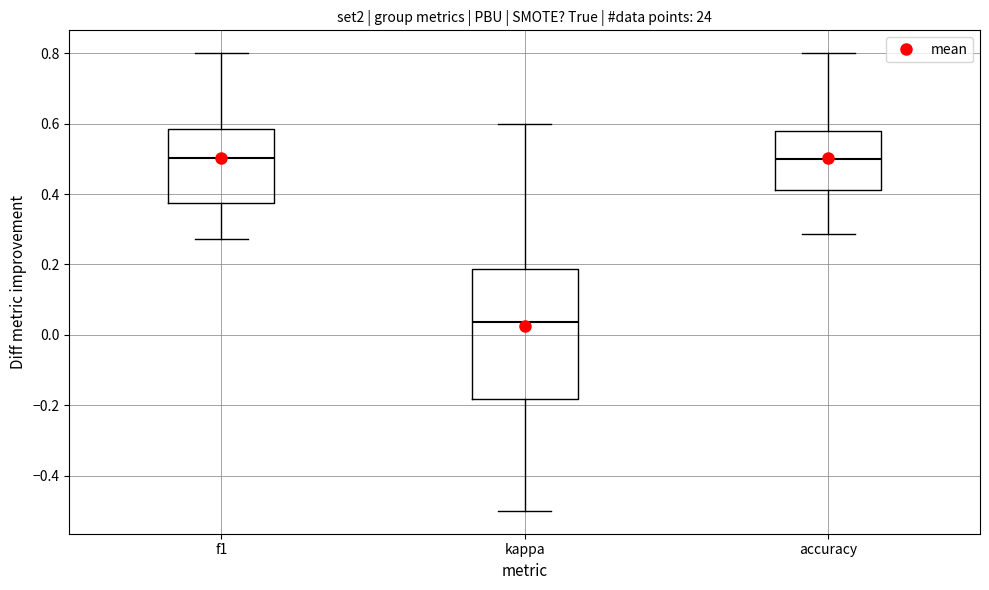

Which box has the lowest median line?

kappa